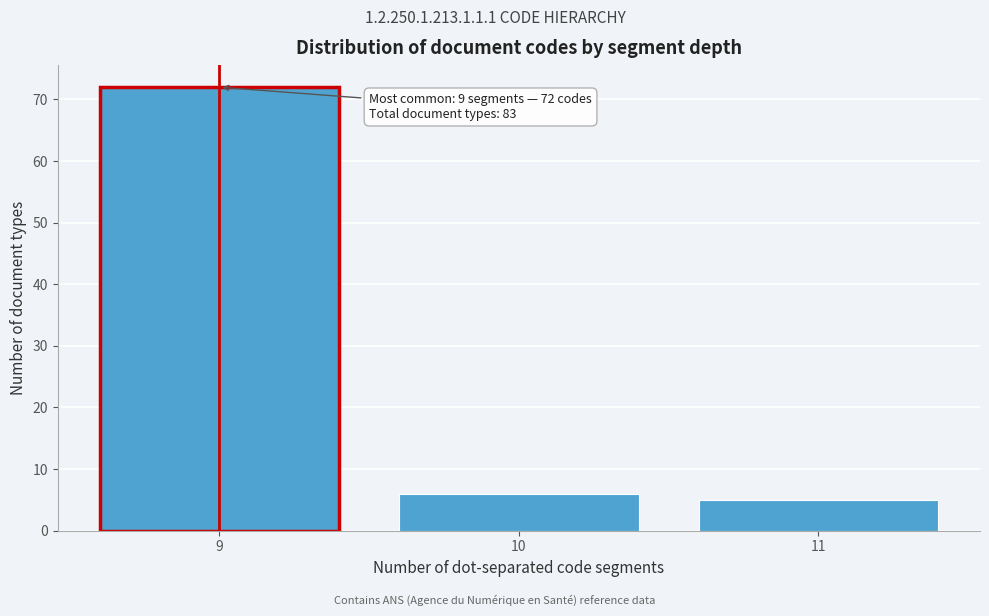

Reading right to left, extract all data points from this chart.

11=5	10=6	9=72